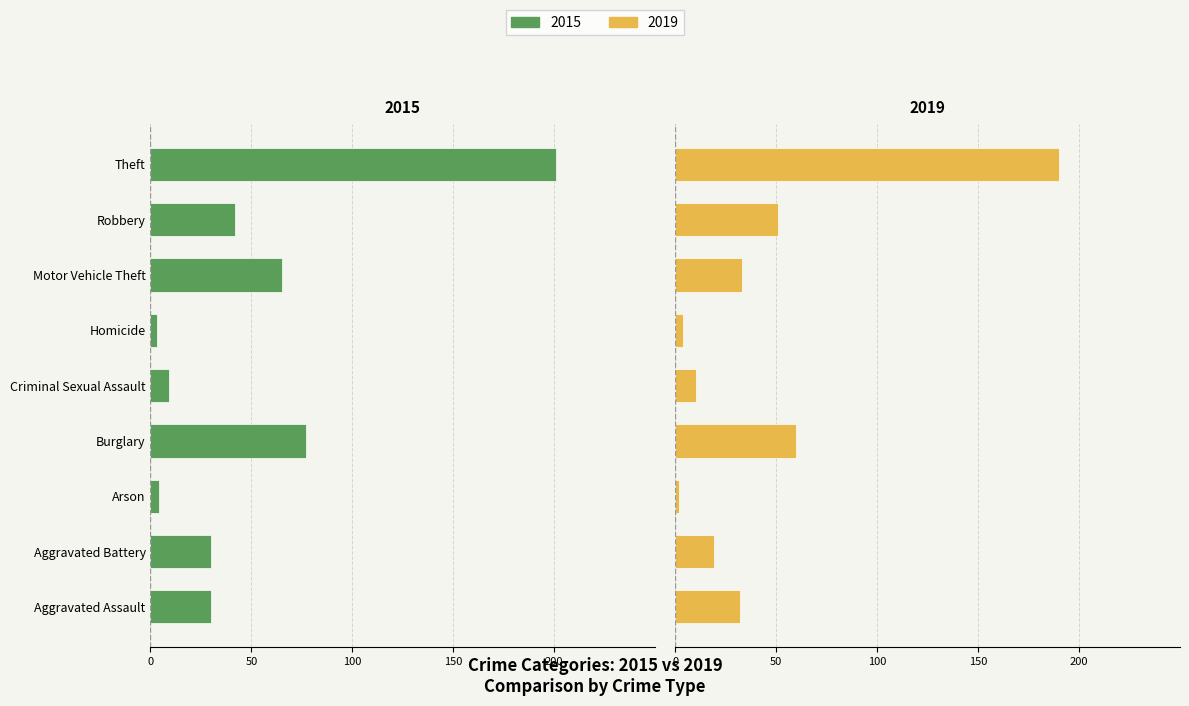

The 2019 series shows 33 at Motor Vehicle Theft. True or false?

True